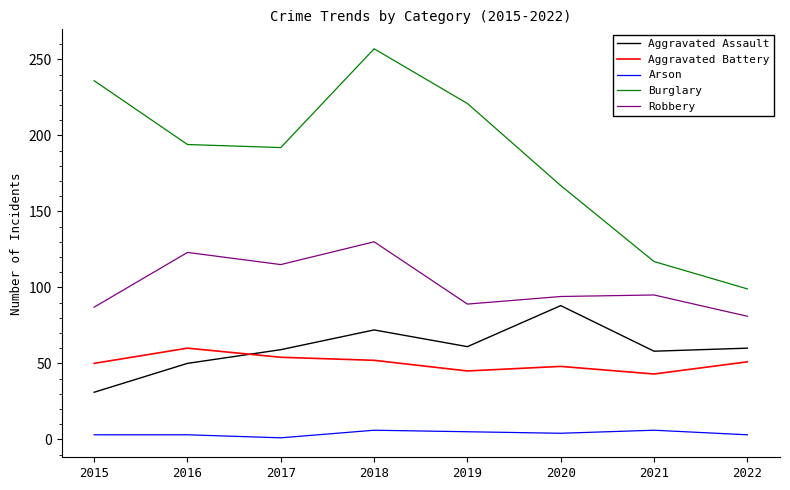

What is the difference between the second highest and minimum values in the Burglary series?

137